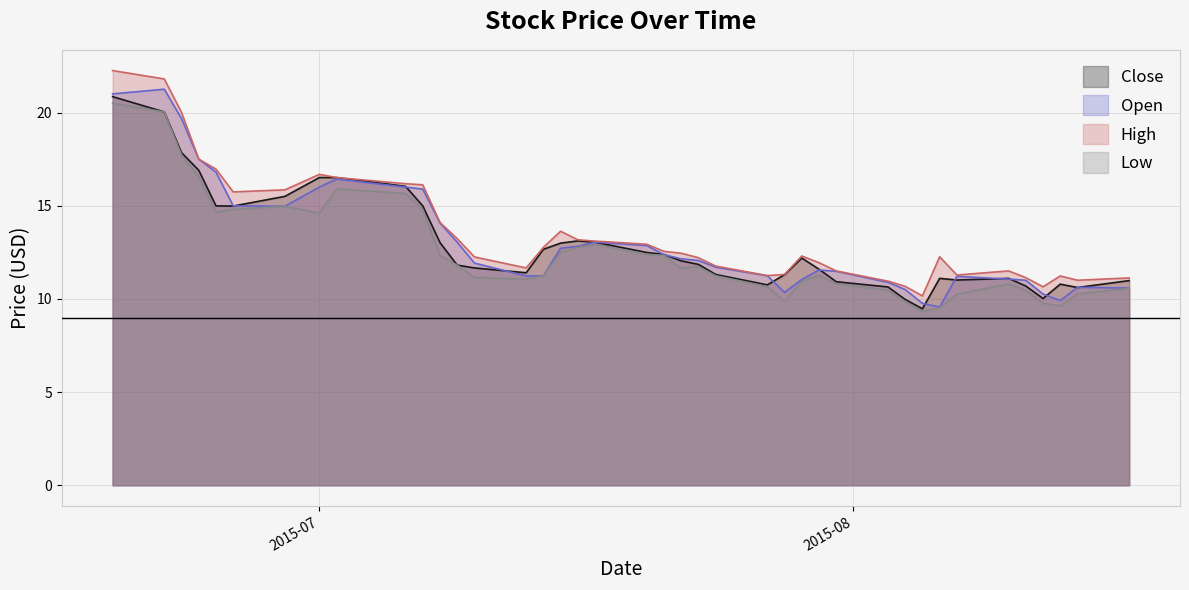

True or false: Low has a value of 19.0 at 2015-08-17.

False